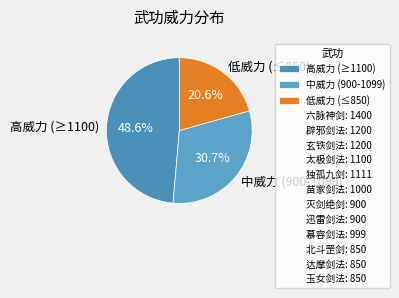

Which slice is the smallest?

低威力 (≤850)